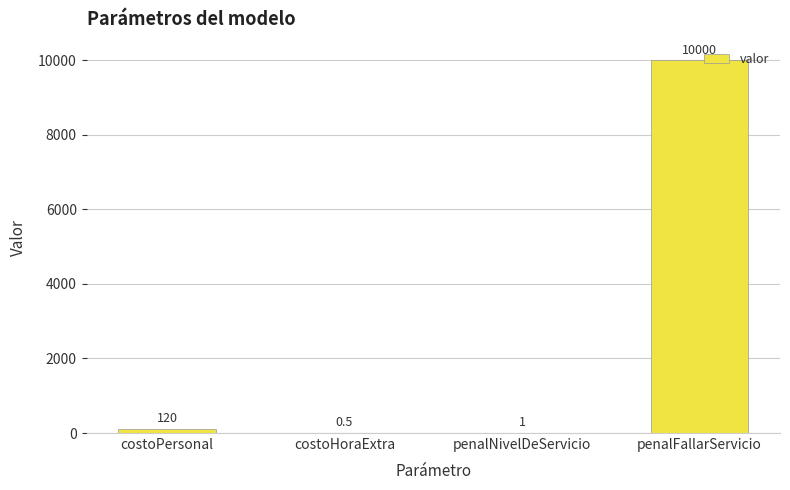

Reading left to right, list all the values displayed in this chart.

costoPersonal=120.0	costoHoraExtra=0.5	penalNivelDeServicio=1.0	penalFallarServicio=10000.0